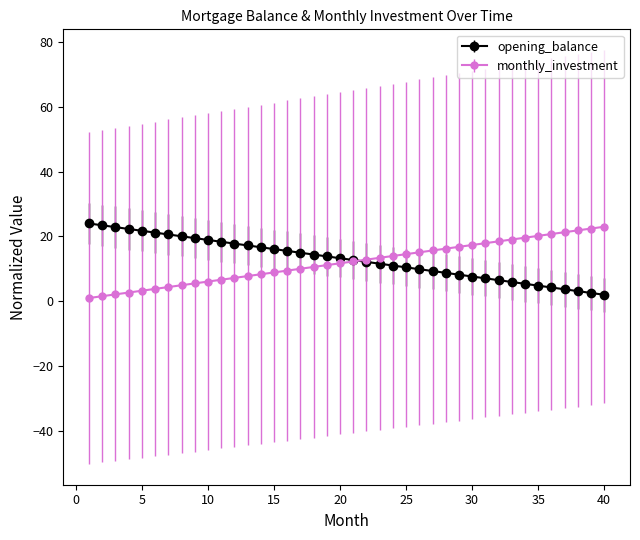

What are all the series names shown in the legend?

opening_balance, monthly_investment